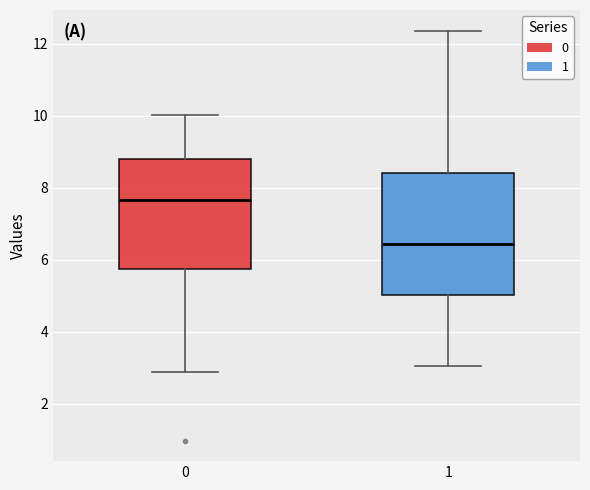

Comparing the boxes themselves (not the whiskers), which one is the tallest?

1